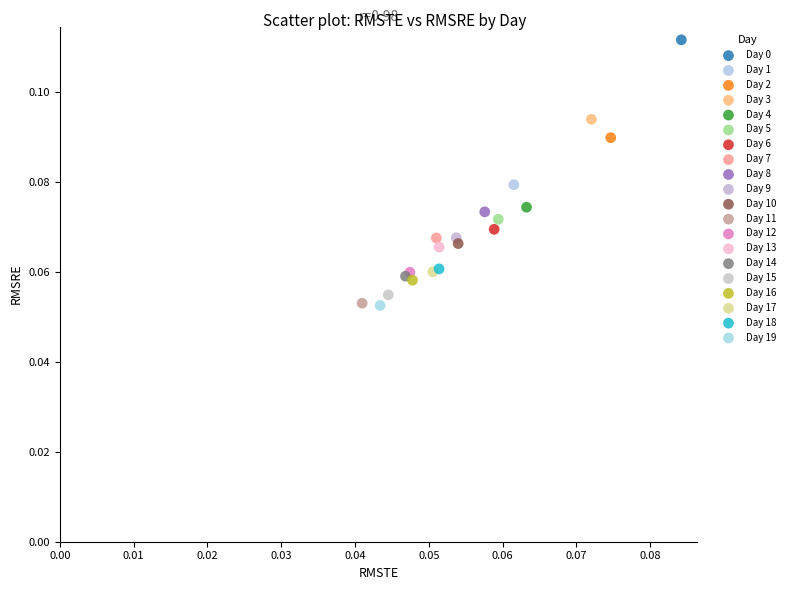

What are all the series names shown in the legend?

Day 0, Day 1, Day 2, Day 3, Day 4, Day 5, Day 6, Day 7, Day 8, Day 9, Day 10, Day 11, Day 12, Day 13, Day 14, Day 15, Day 16, Day 17, Day 18, Day 19